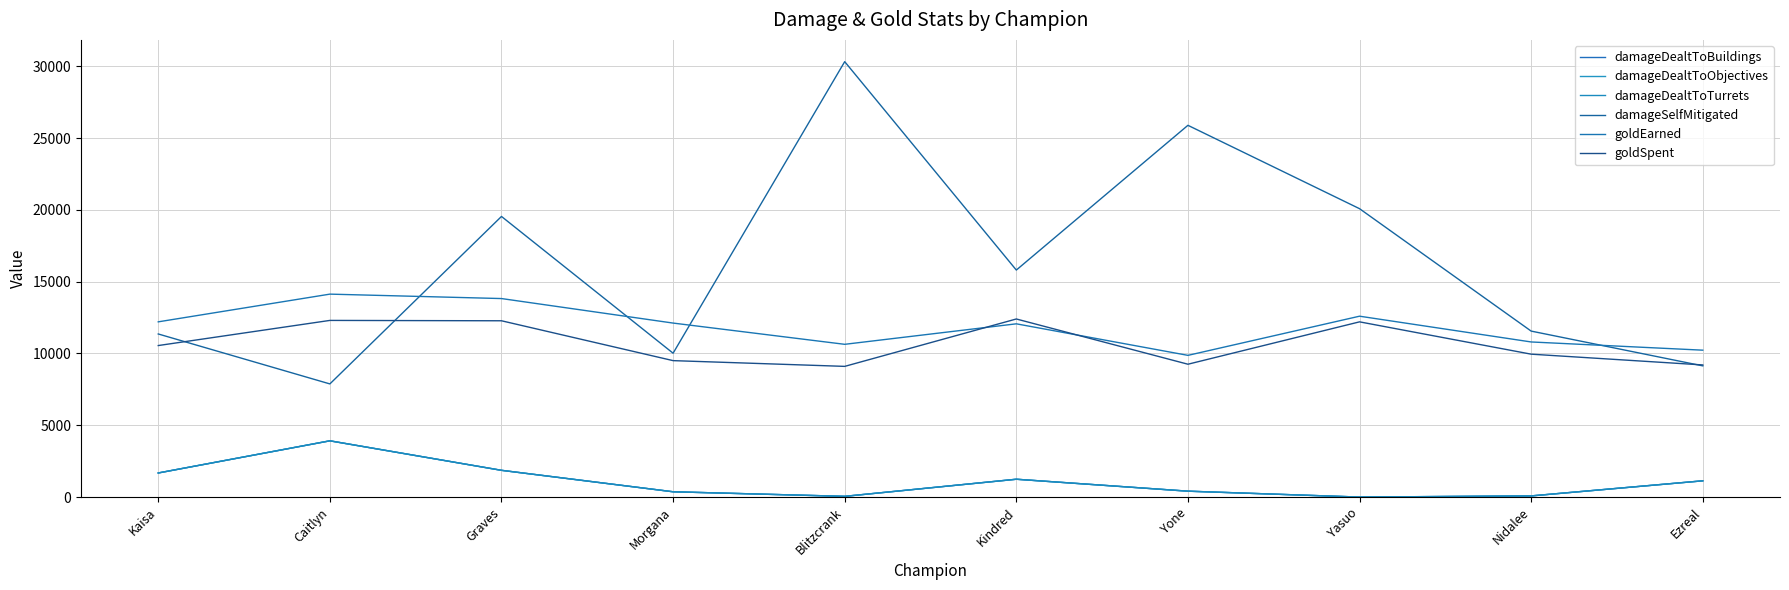

The value of goldSpent at Nidalee is 4164. True or false?

False